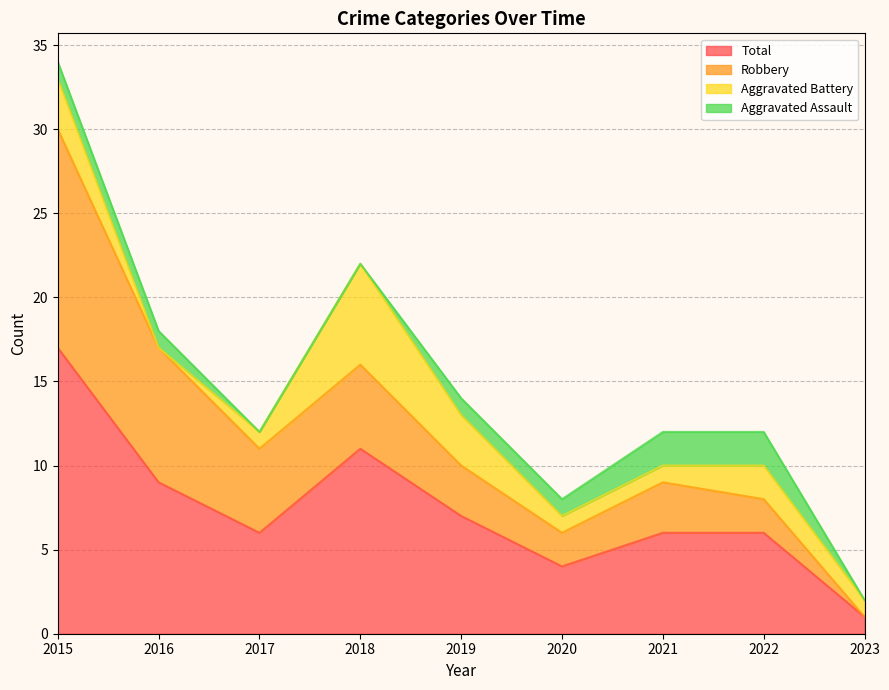

What is the approximate value of Robbery at 2018?

5